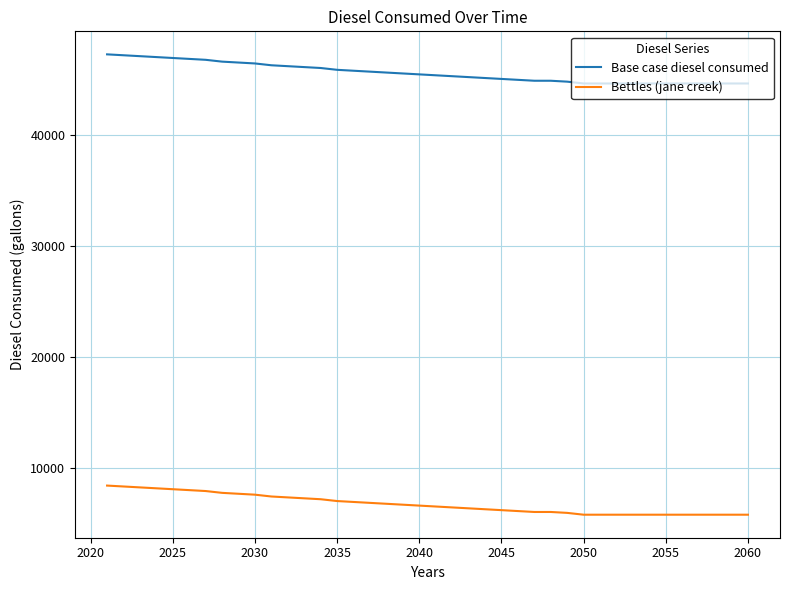

List the series in order of their overall mean, highest first.

Base case diesel consumed, Bettles (jane creek)